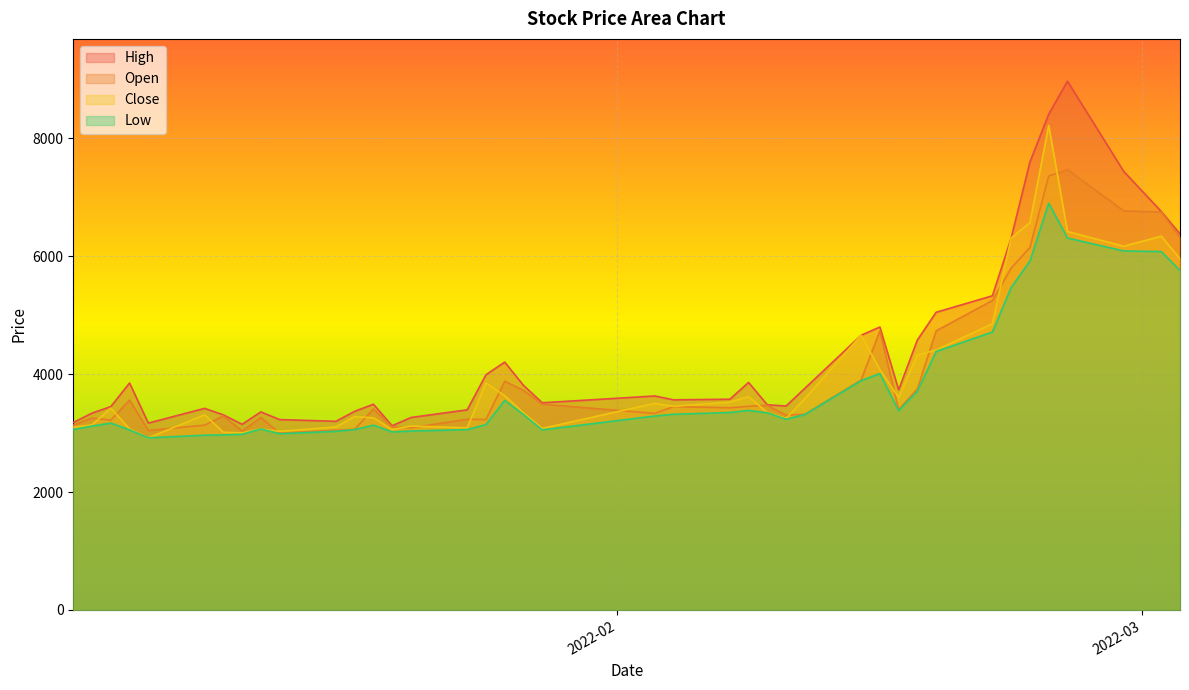

Is it true that Close equals 4363 at 2022-01-07?

False